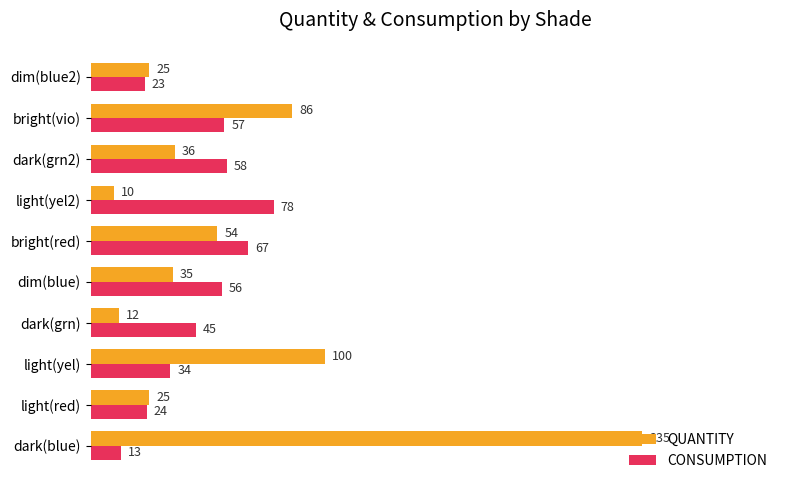

How many distinct data groups are displayed?

2